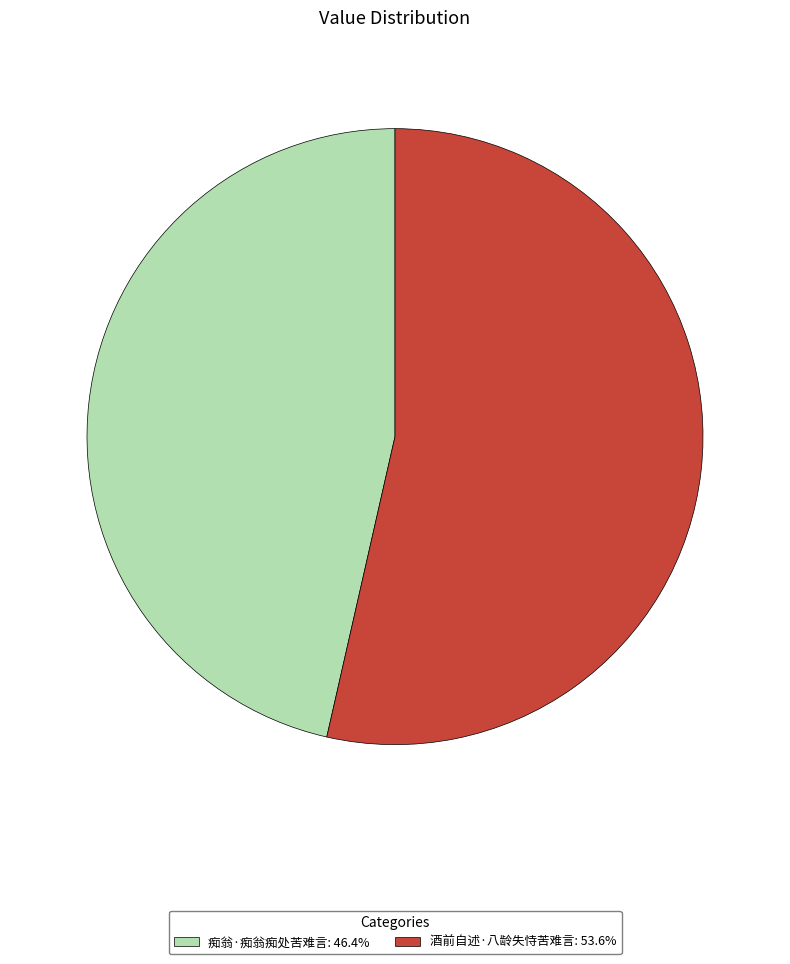

Combined, do 痴翁·痴翁痴处苦难言: 46.4% and 酒前自述·八龄失恃苦难言: 53.6% account for over 50%?

Yes